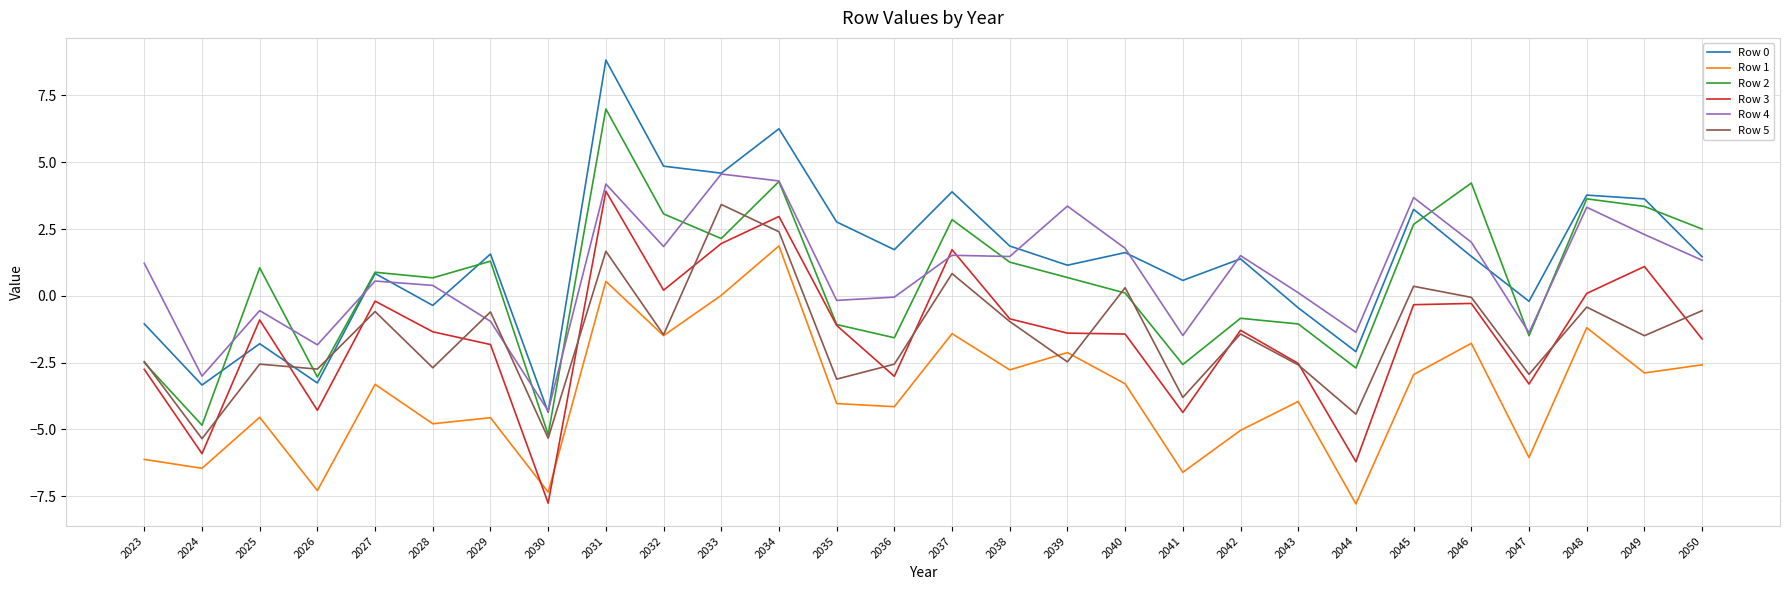

Is the value of Row 3 at 2028 greater than the value of Row 1 at 2033?

No